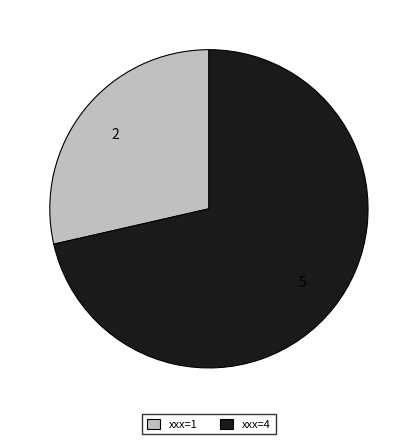

Which slice is the largest?

xxx=4